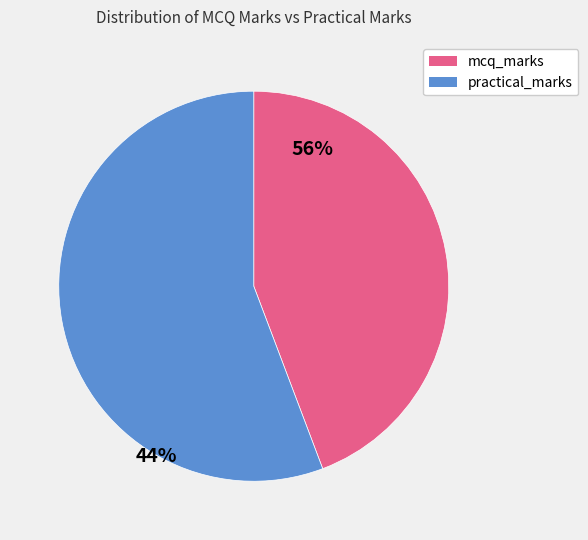

Is there any slice that represents more than half of the pie?

Yes